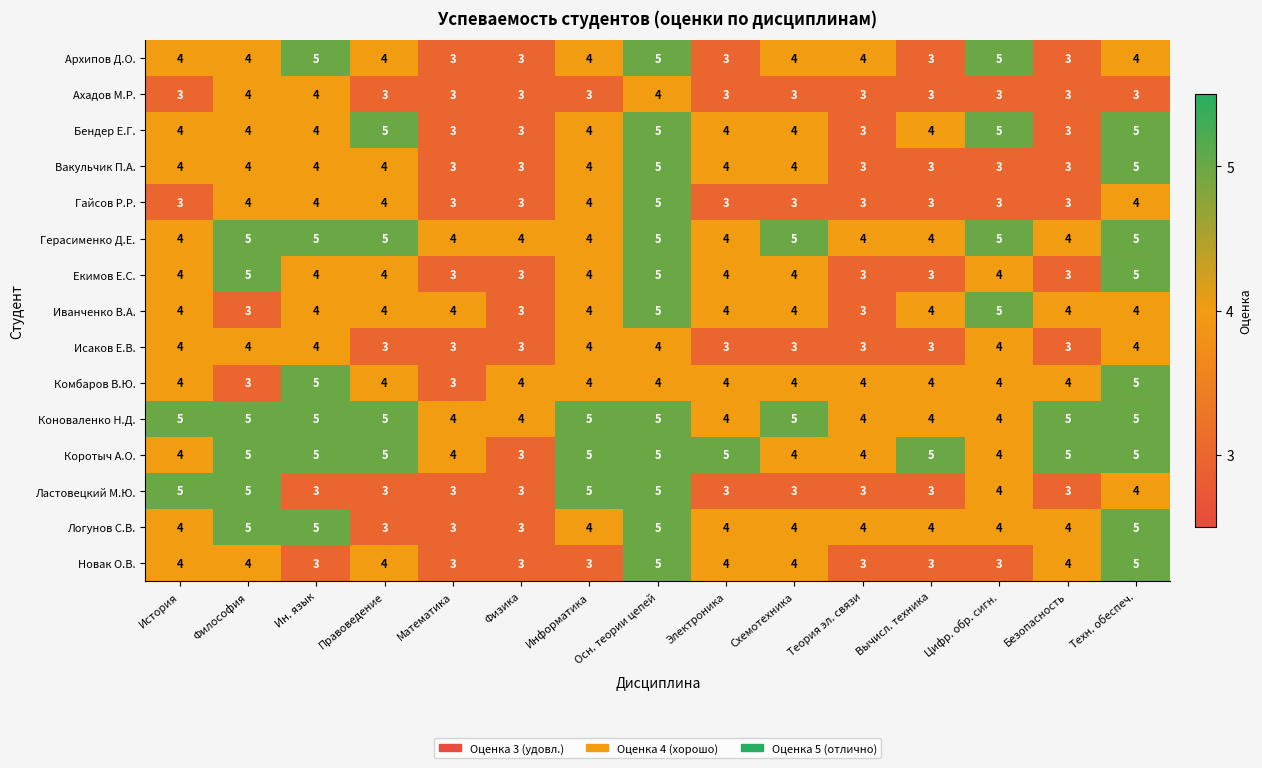

Is it true that Коноваленко Н.Д. equals 2 at Физика?

False